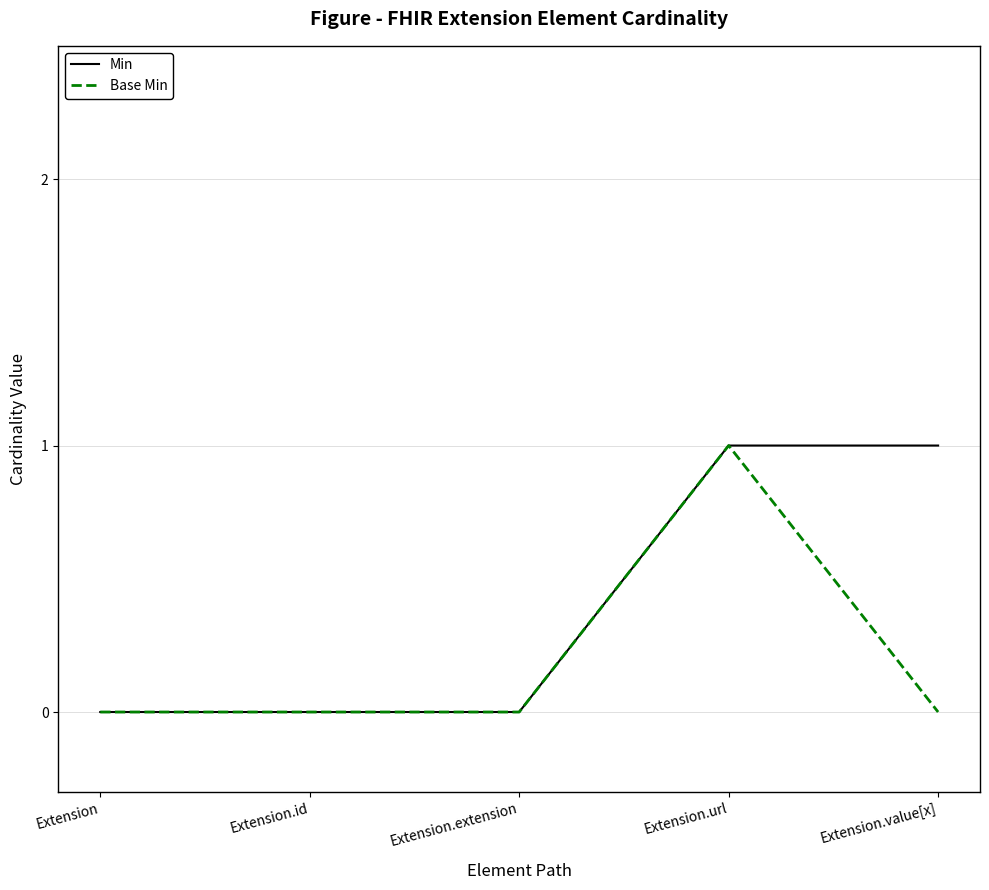

What is the total value across all series at Extension.value[x]?

1